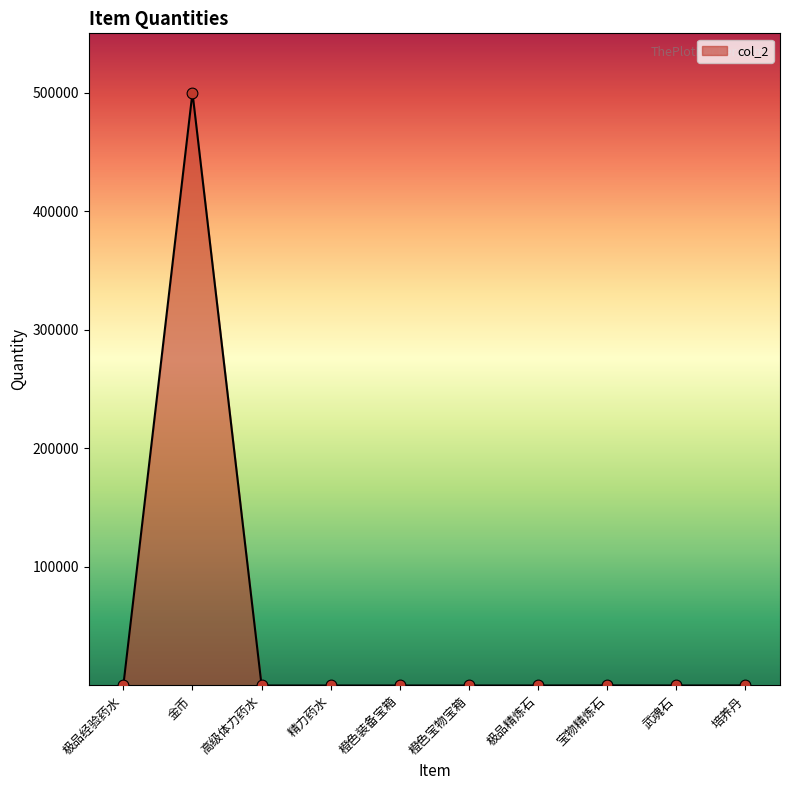

What is the change in value from 极品精炼石 to 培养丹?

+40